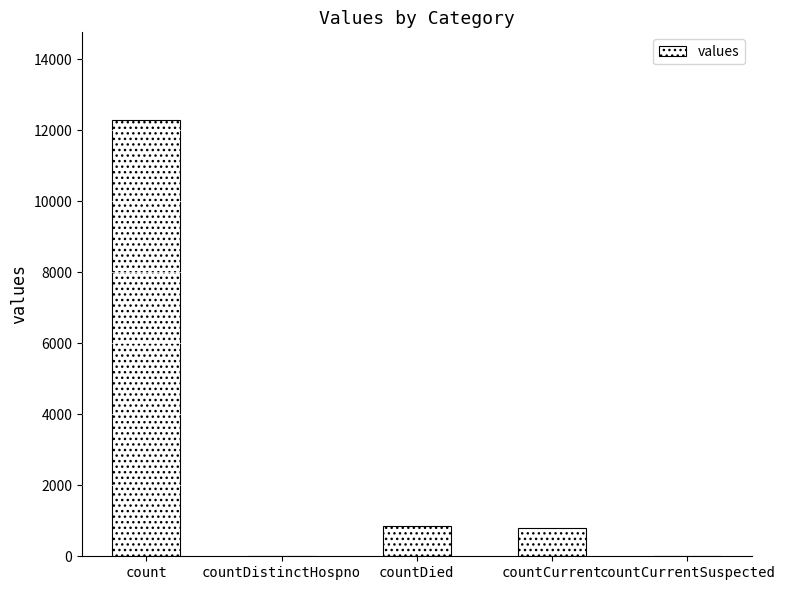

True or false: the data shows 789 at countCurrent.

True